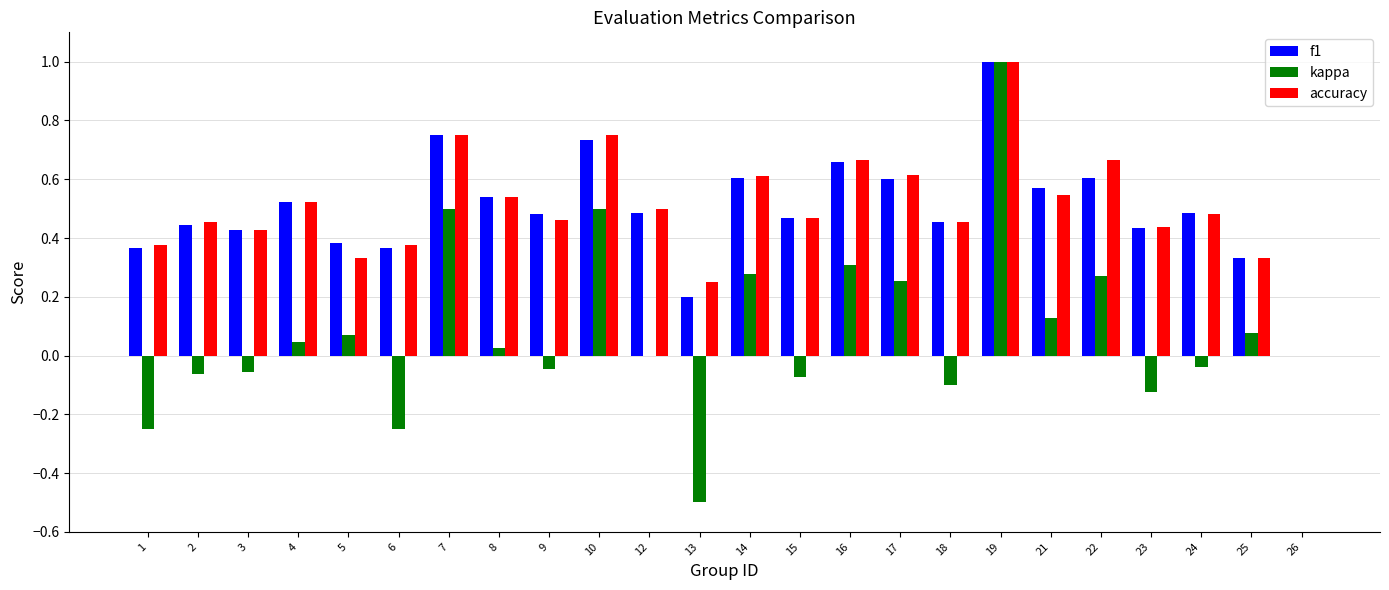

Which category has the highest value in the kappa series?

19